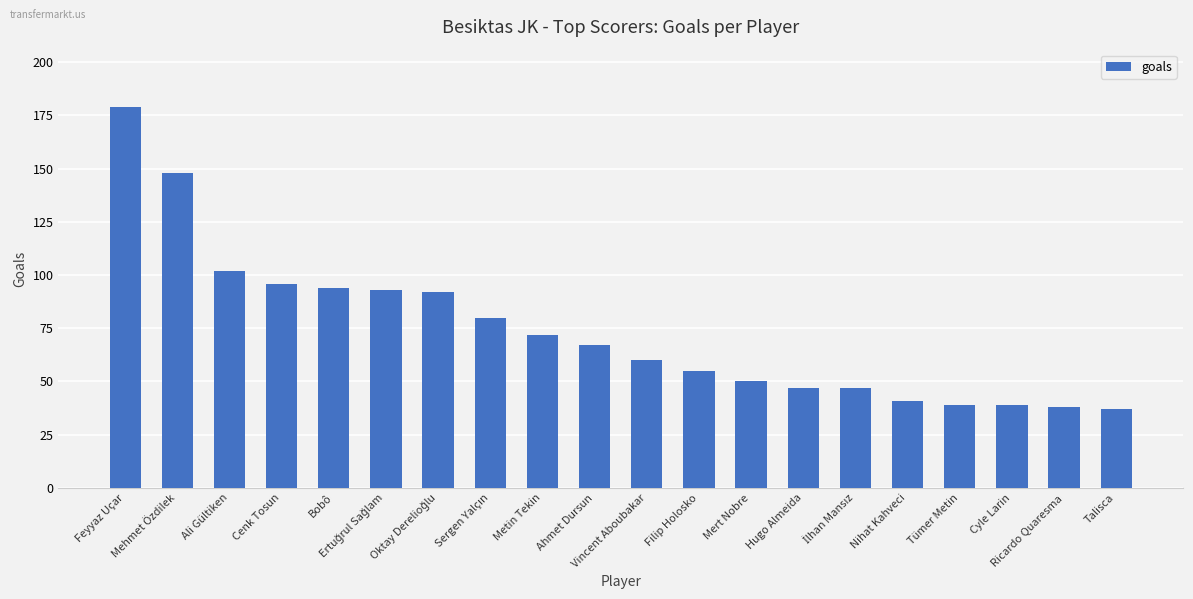

What is the average value?

74